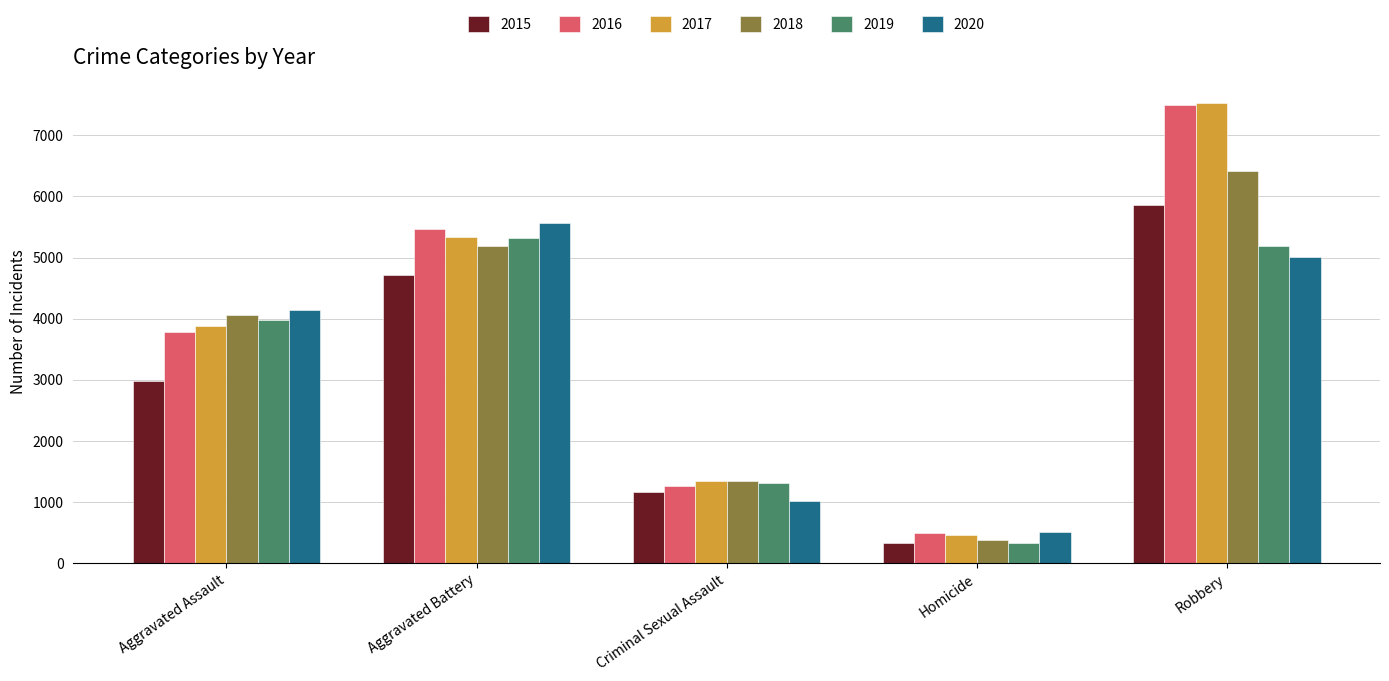

Is it true that 2019 equals 7138 at Robbery?

False